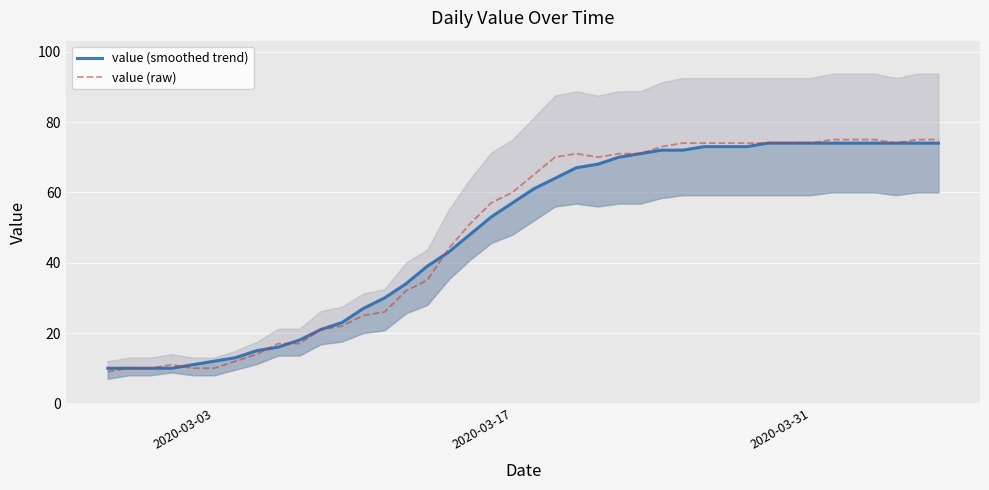

What is the lowest value of the value (raw) series?

9